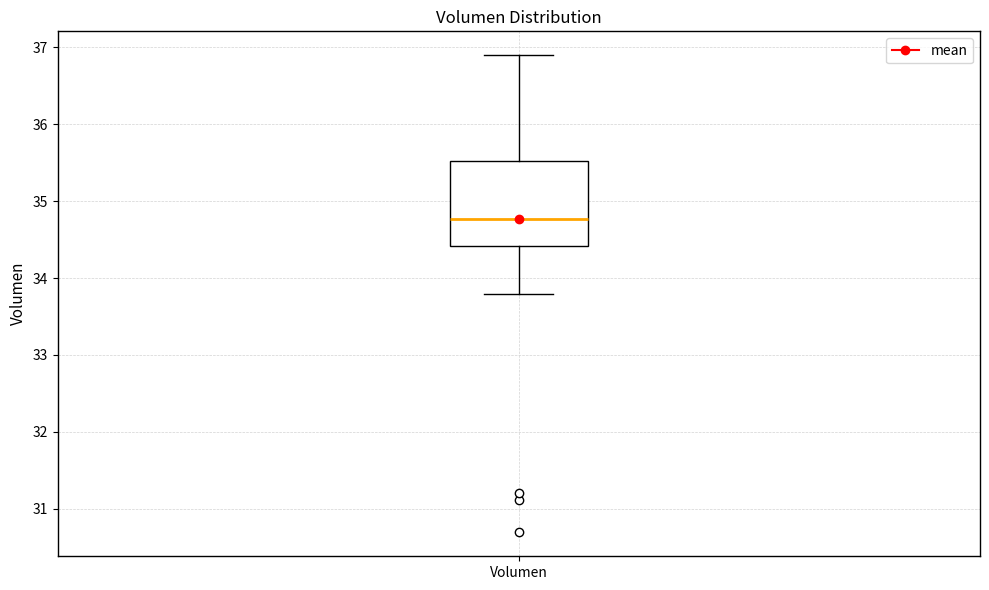

Where is the lower edge of the box for Volumen on the y-axis? The values are not printed on the chart, so give them approximately, as read against the axis.

34.4